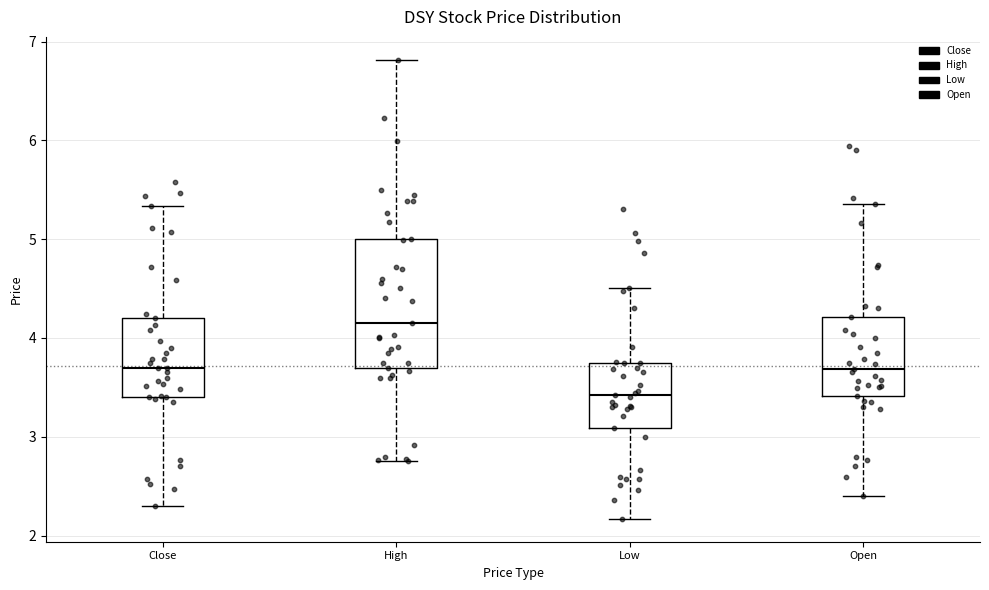

Comparing the boxes themselves (not the whiskers), which one is the tallest?

High